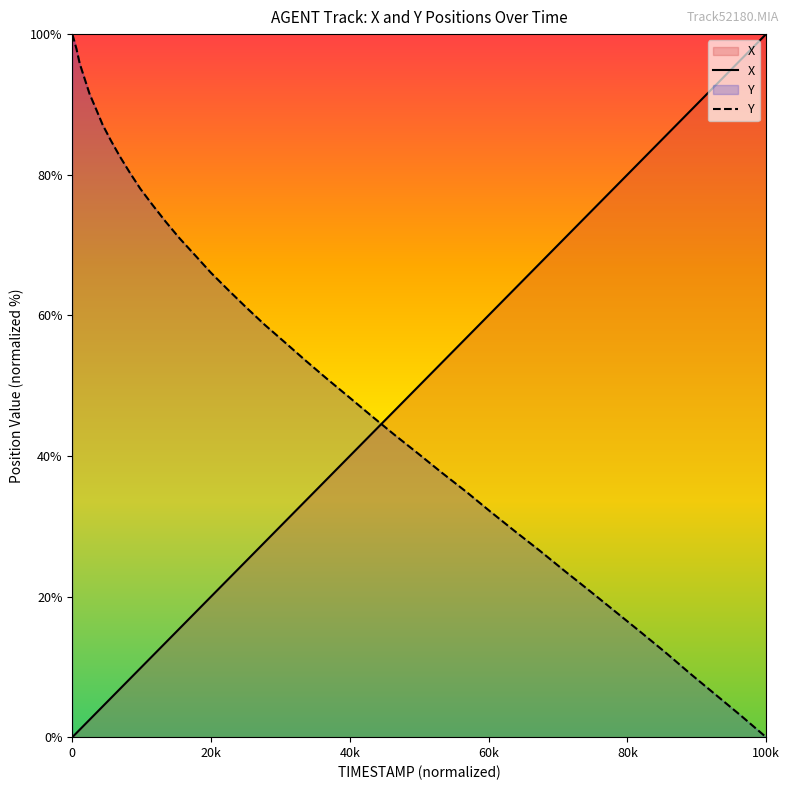

How many intersections are there between Y and X?

1